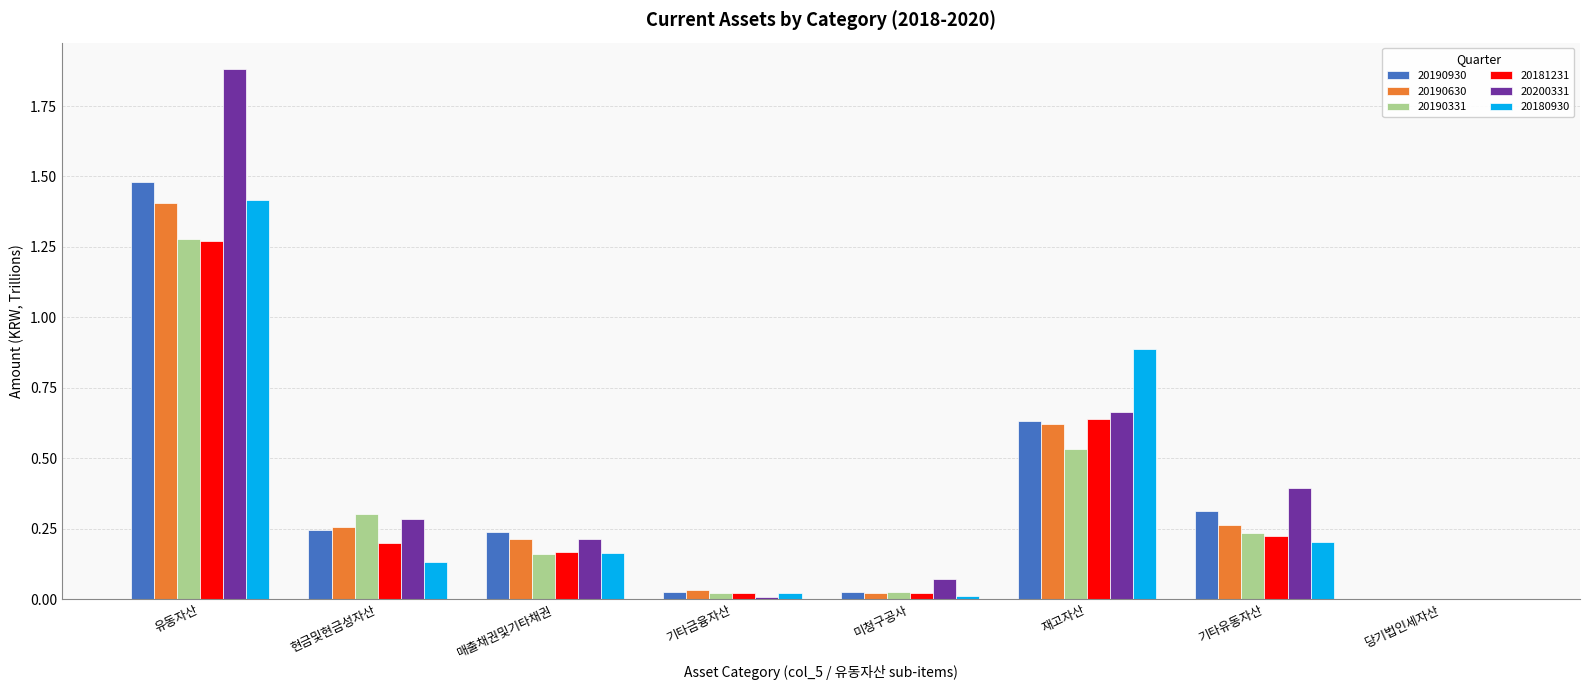

What is the highest value of the 20180930 series?

1.4